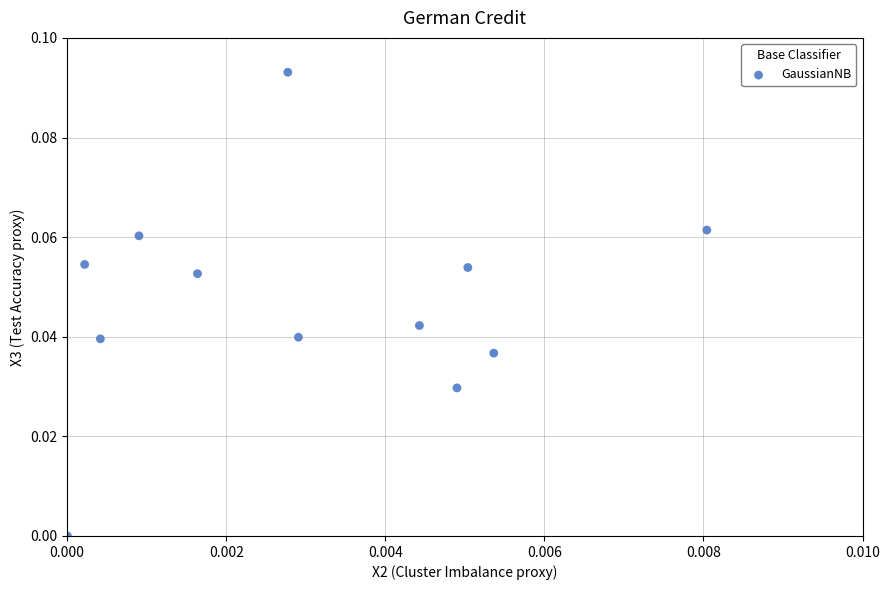

How many points are shown in the scatter plot?

12